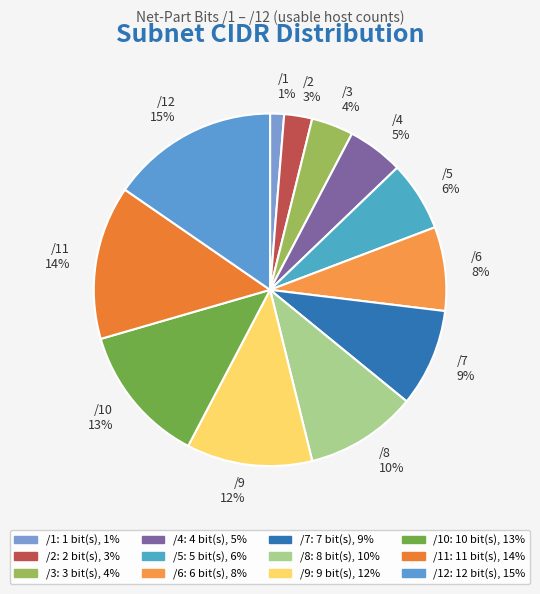

To the nearest percent, what is the difference between the largest and smallest slice percentages?

14%